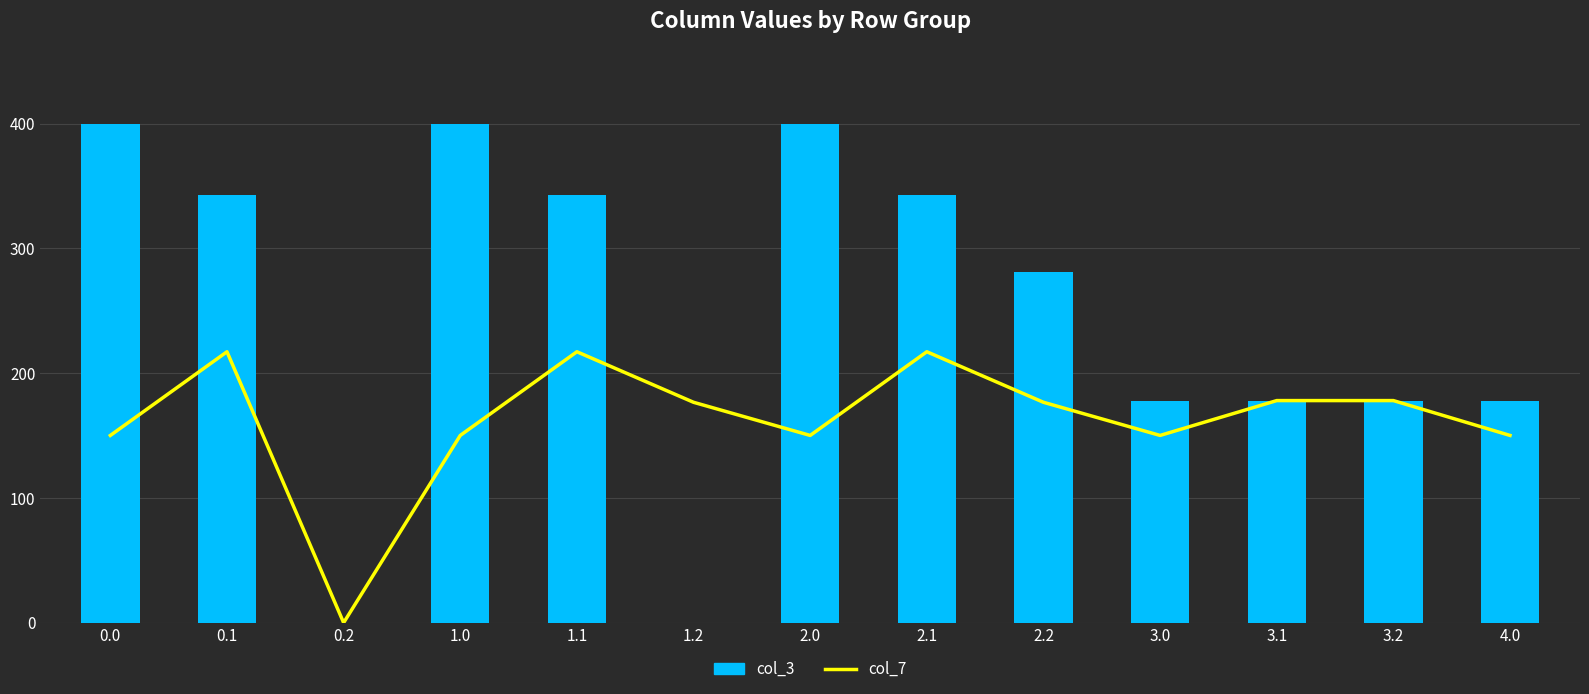

Which series has the largest total across all categories?

col_3